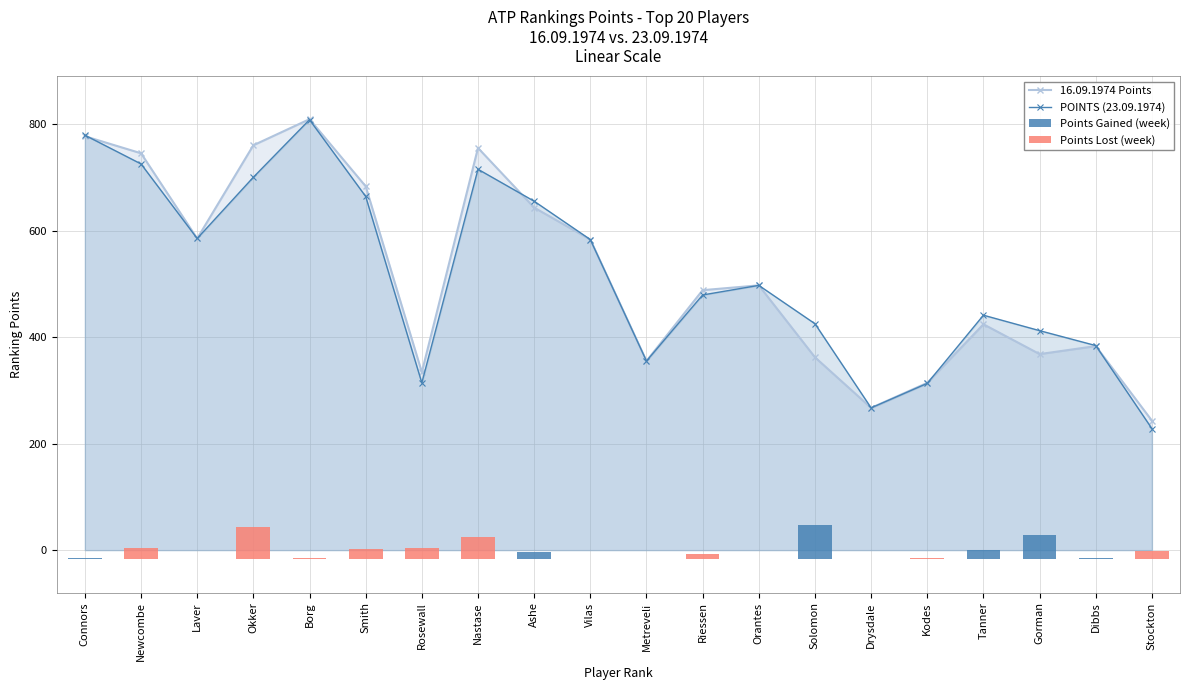

The 16.09.1974 Points series shows 437 at Stockton. True or false?

False